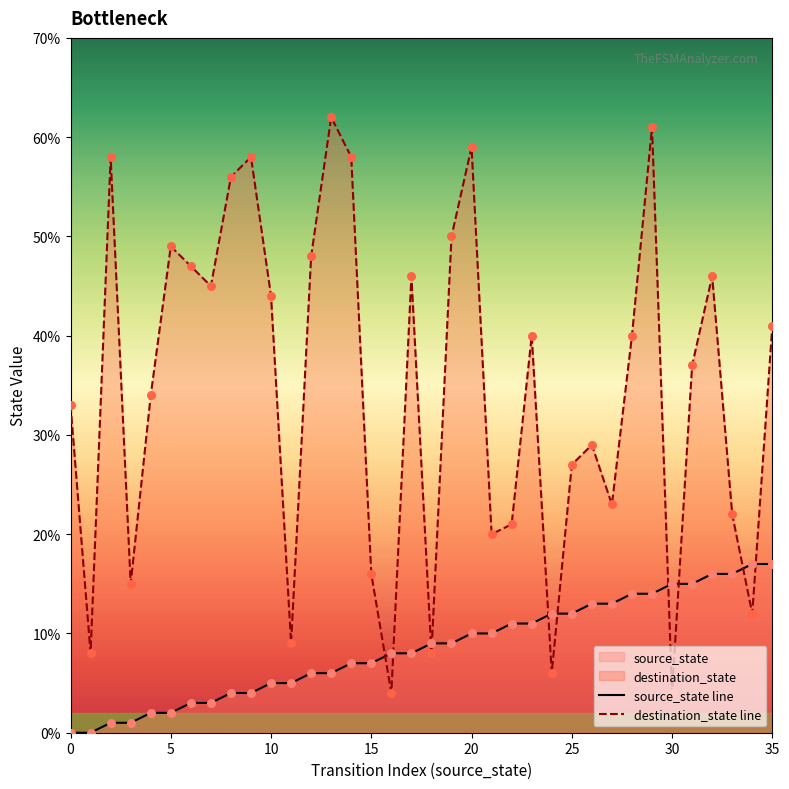

At which category is the sum across all series the highest?

29